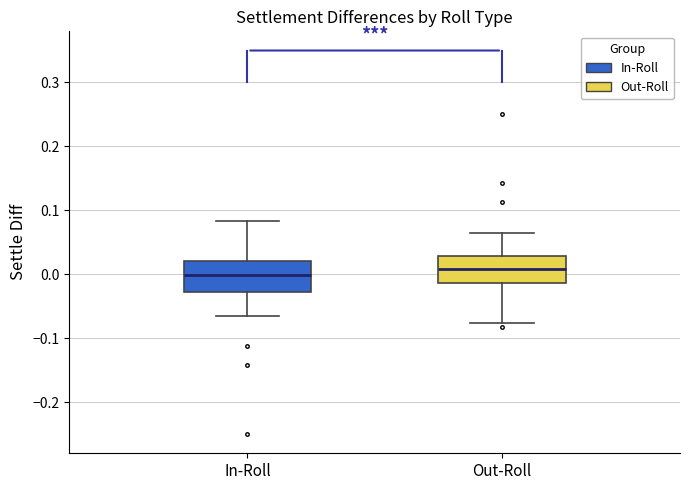

Reading left to right, read every box against the y-axis: the position of its median line, the range the box covers, and the ends of its whiskers. The values are not printed on the chart, so give them approximately, as read against the axis.

In-Roll: median 0.00, box -0.03 to 0.02, whiskers -0.06 to 0.08
Out-Roll: median 0.01, box -0.01 to 0.03, whiskers -0.08 to 0.07